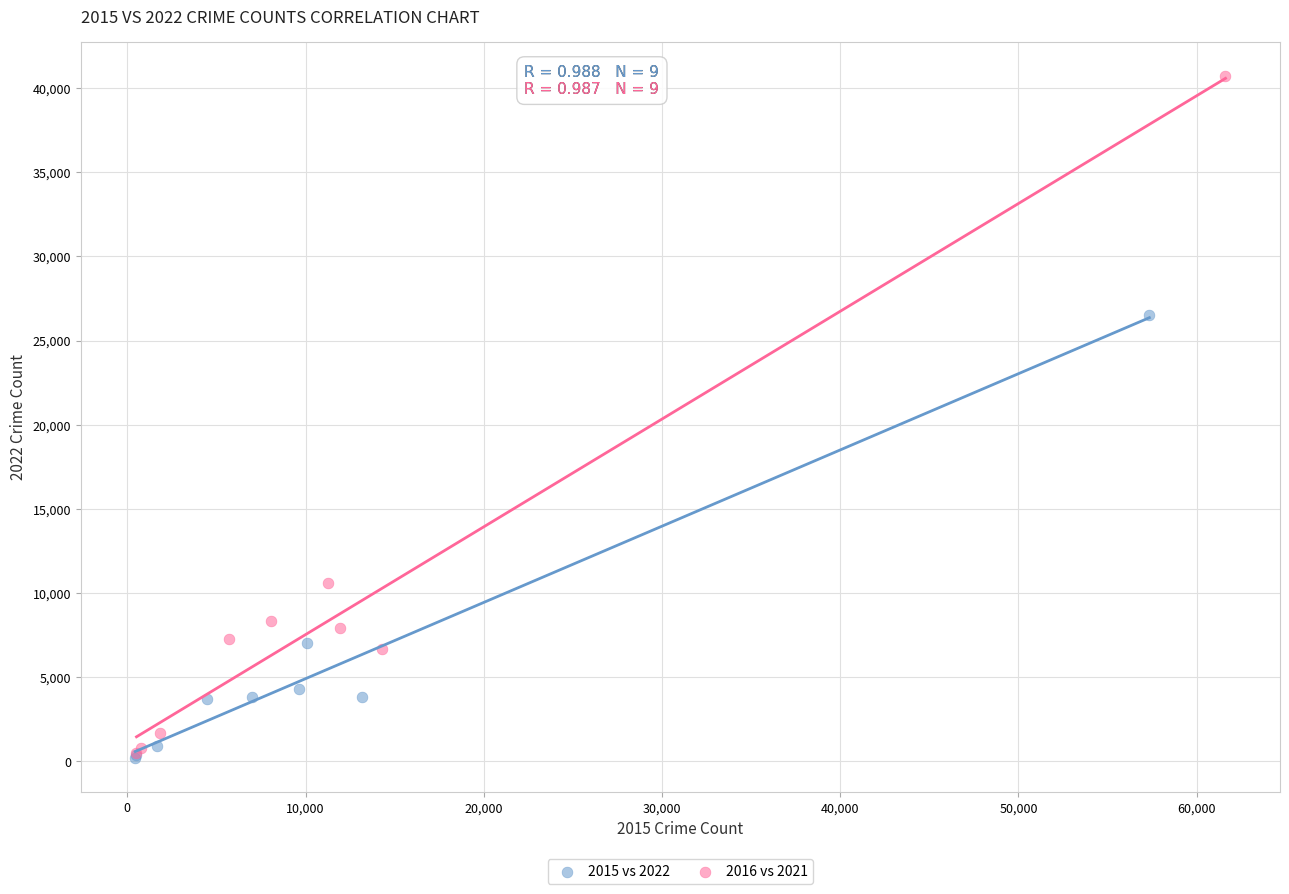

Which series has the widest spread of Y values?

2016 vs 2021